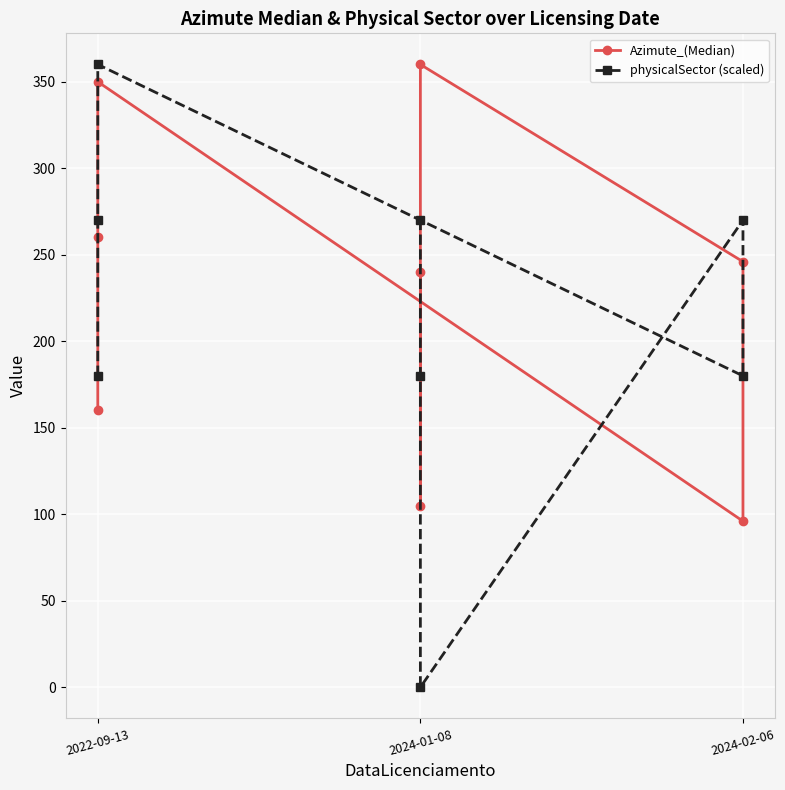

In Azimute_(Median), how many points are lower than both neighbors (excluding endpoints)?

2